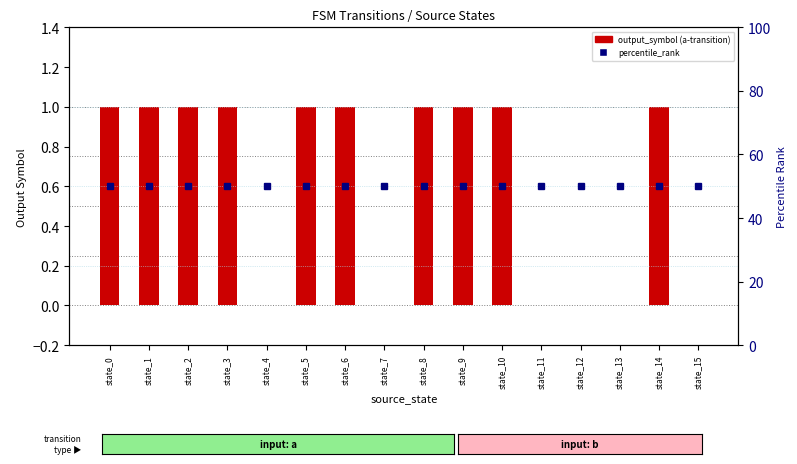

At which label is percentile_rank closest to 50?

state_0